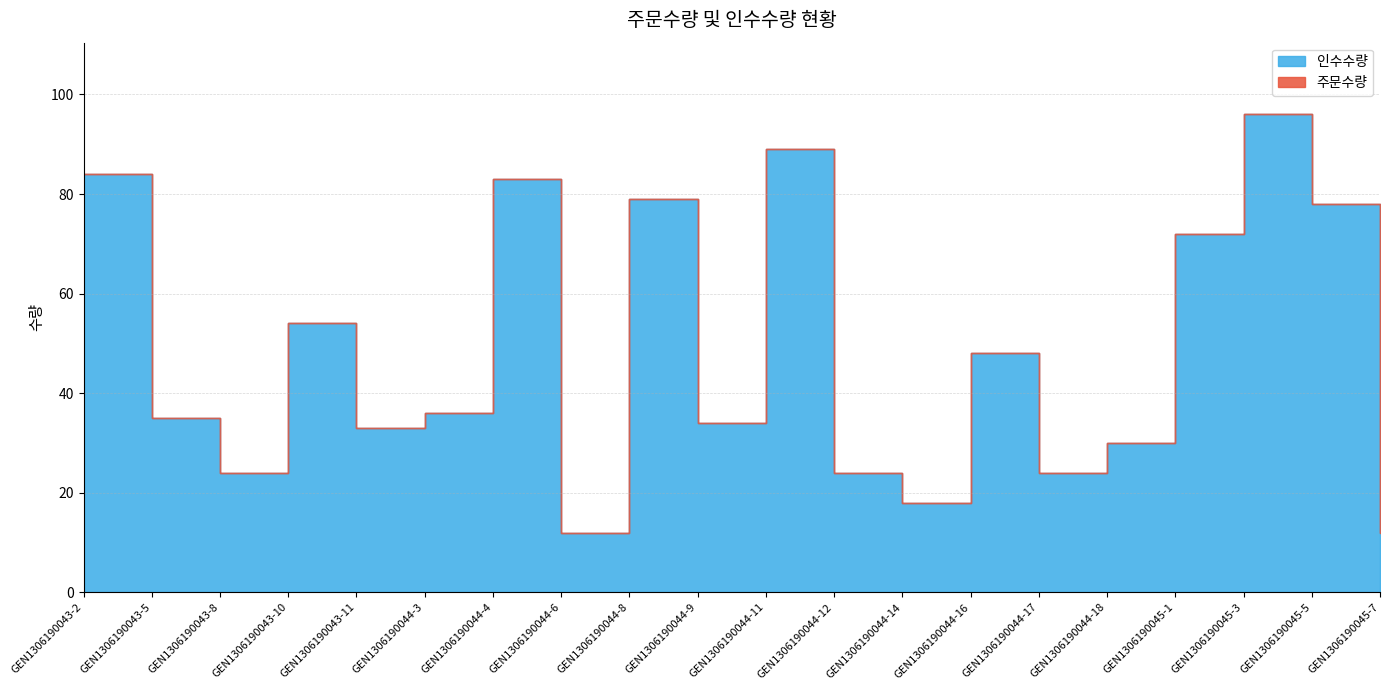

At which label does 인수수량 reach its peak?

GEN1306190045-3